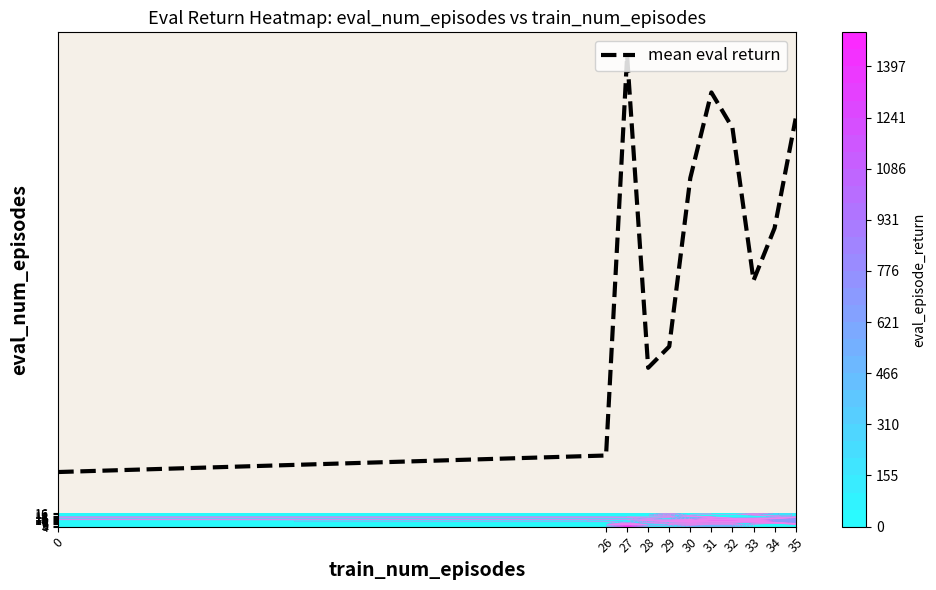

What is the smallest value displayed?

53.2